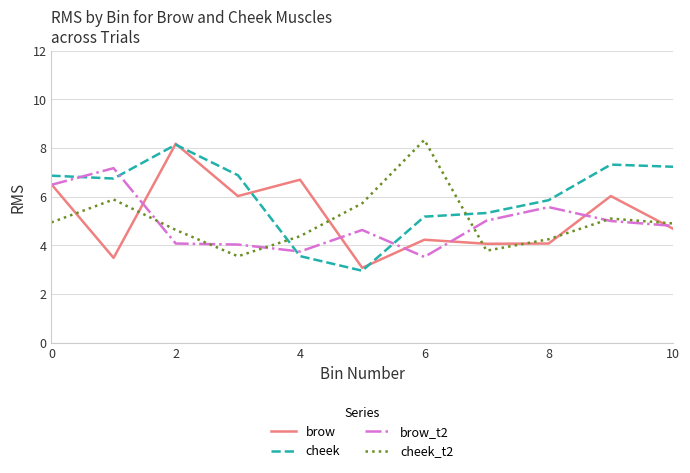

What is the greatest value displayed?

8.3